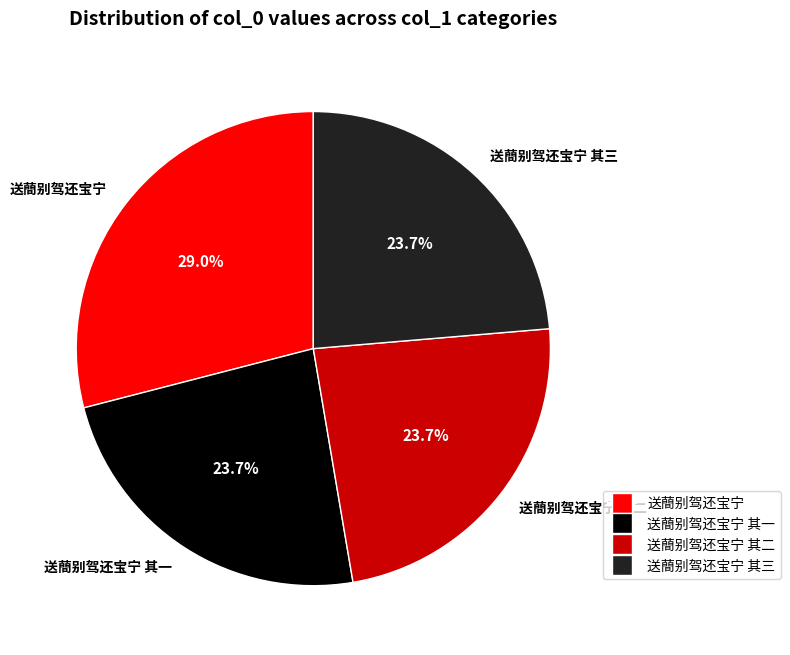

What percentage is the 送蕳别驾还宝宁 其三 slice, to the nearest percent?

24%